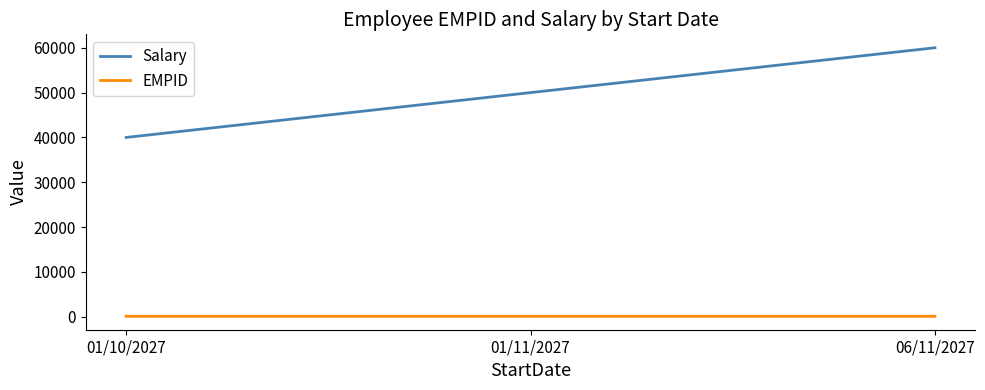

What is the smallest value displayed?

109